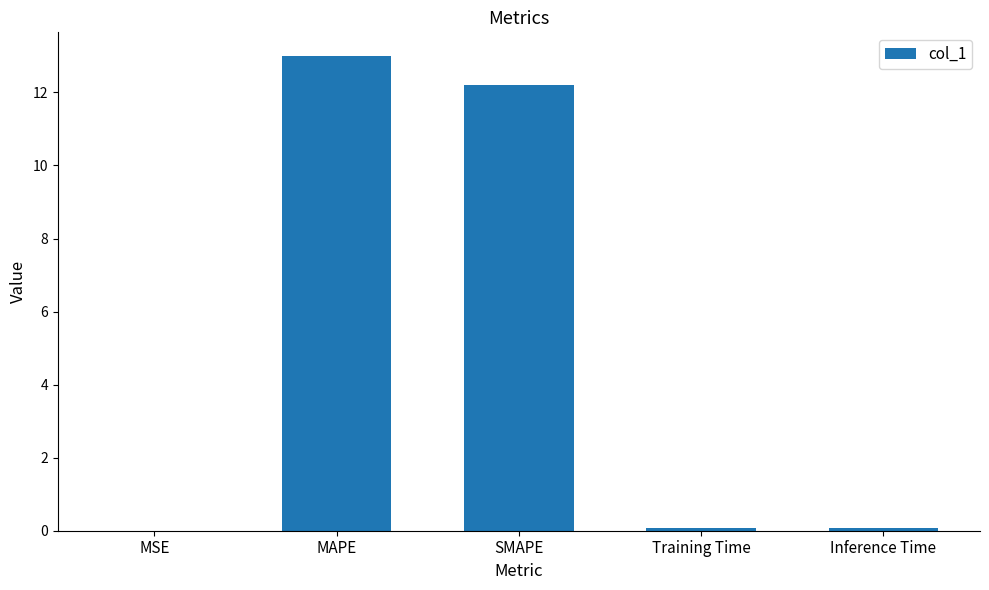

Is it true that the value at Inference Time is 0.1?

True